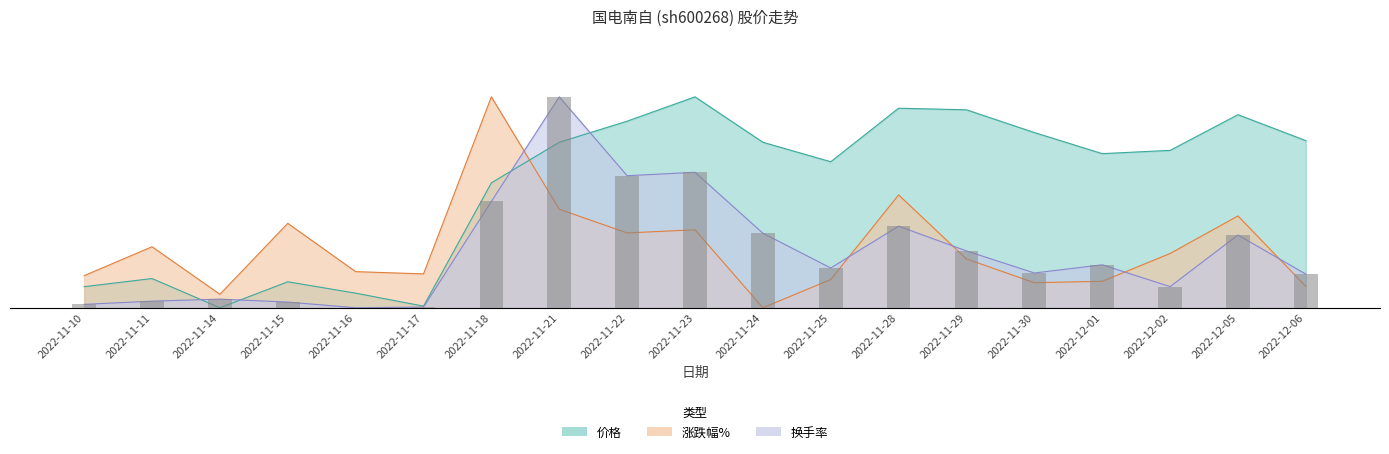

What is the difference between the maximum and minimum values in the 价格 series?

10.0